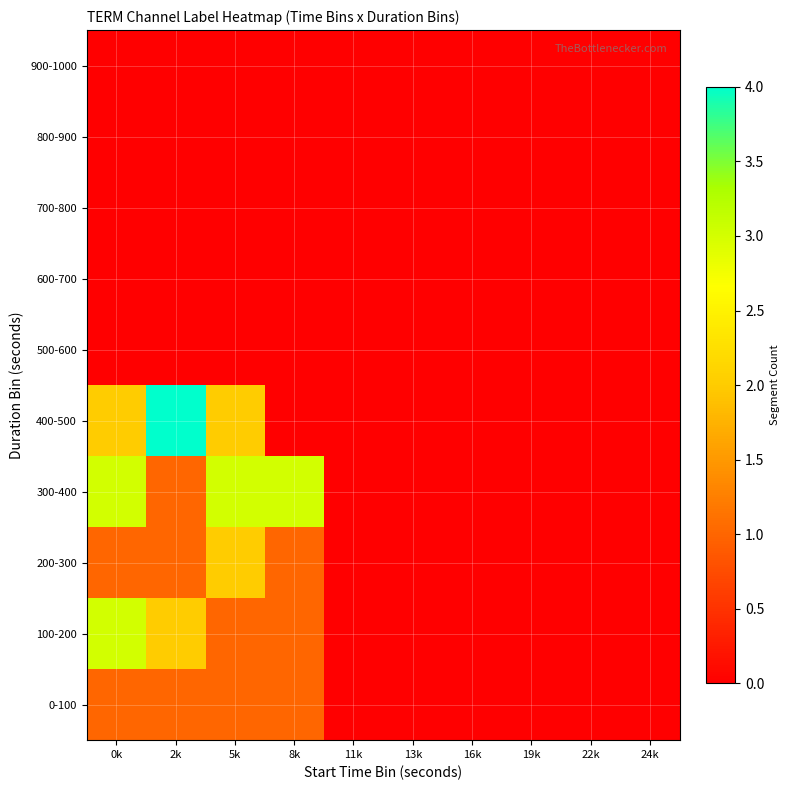

Rank the series at 2k from highest to lowest value.

400-500, 100-200, 0-100, 200-300, 300-400, 500-600, 600-700, 700-800, 800-900, 900-1000